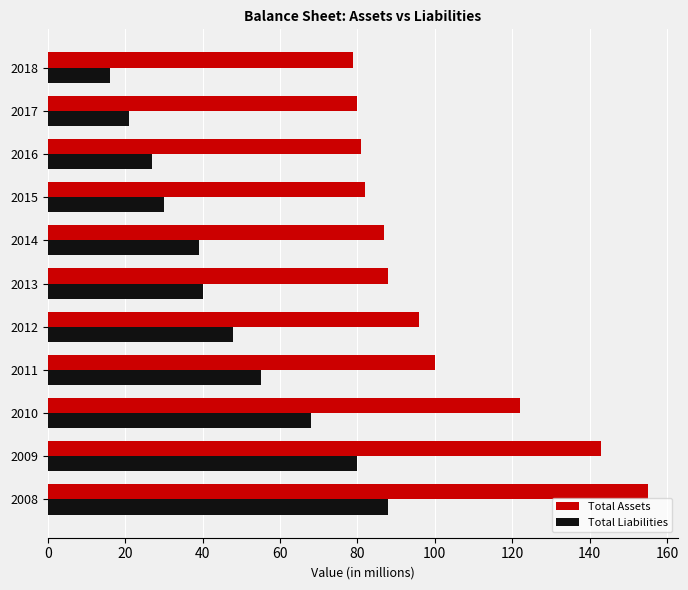

Which label corresponds to the smallest value in the chart?

2018